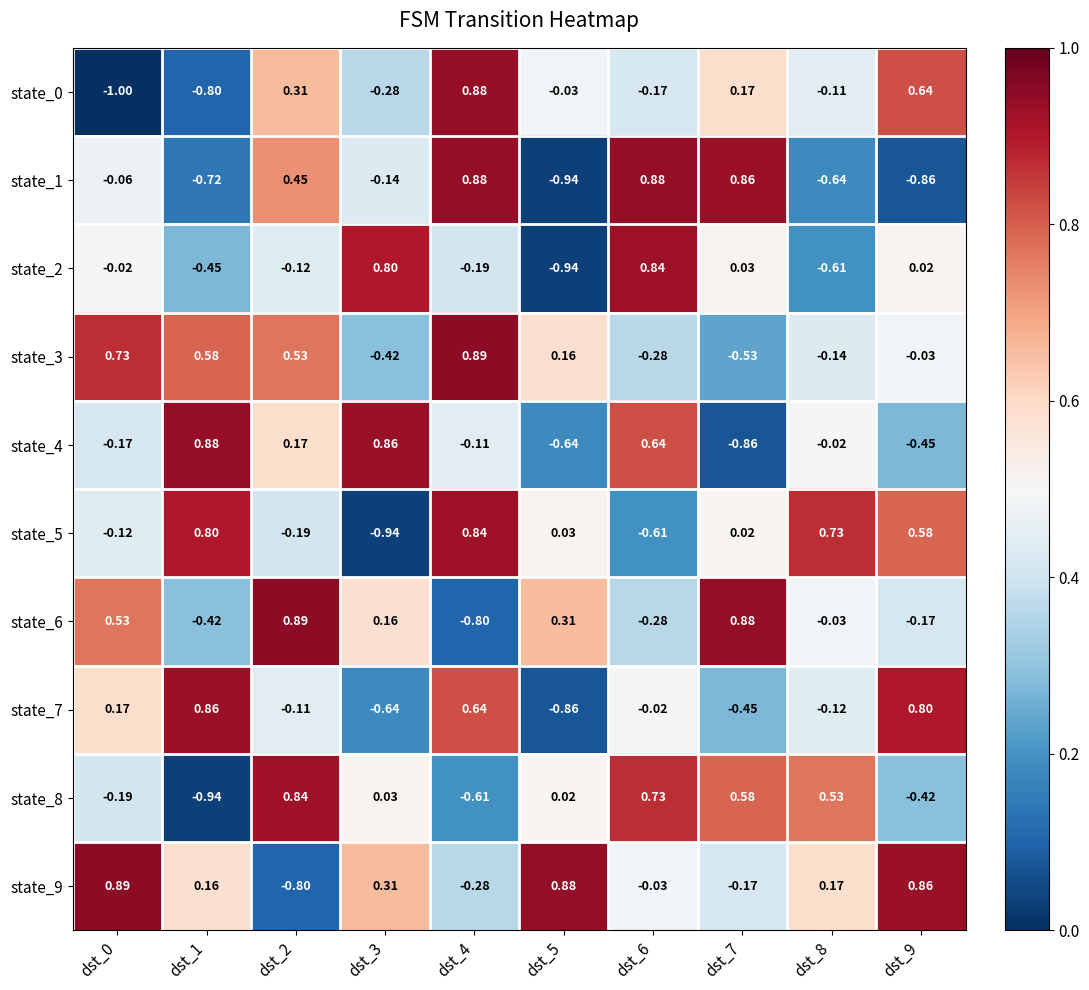

Is the value of state_5 at dst_8 greater than the value of state_6 at dst_8?

Yes